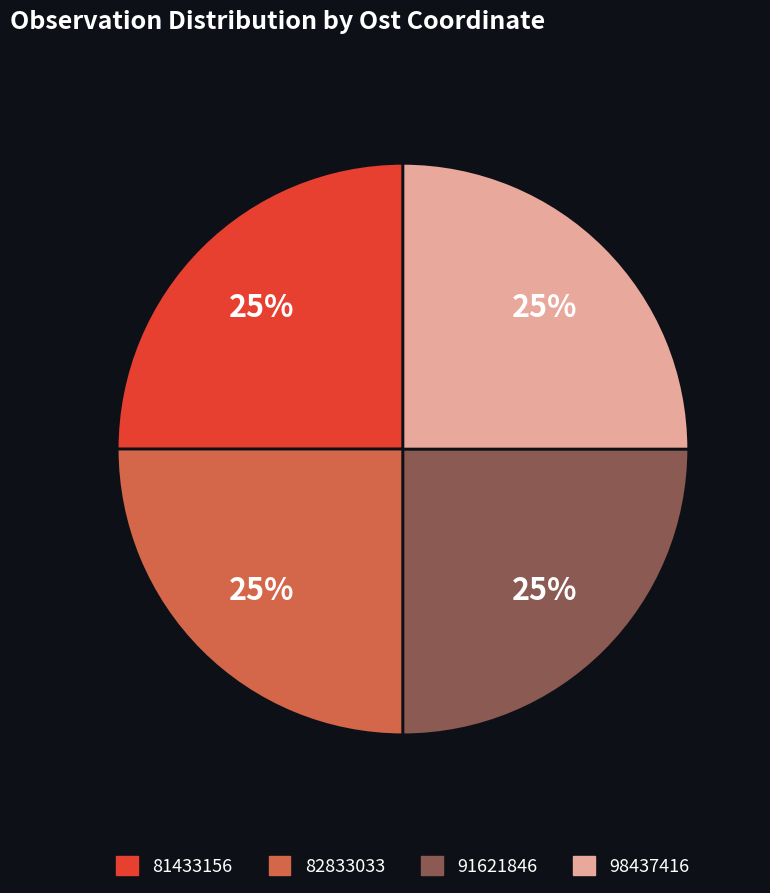

To the nearest percent, what percentage of the pie is 81433156?

25%